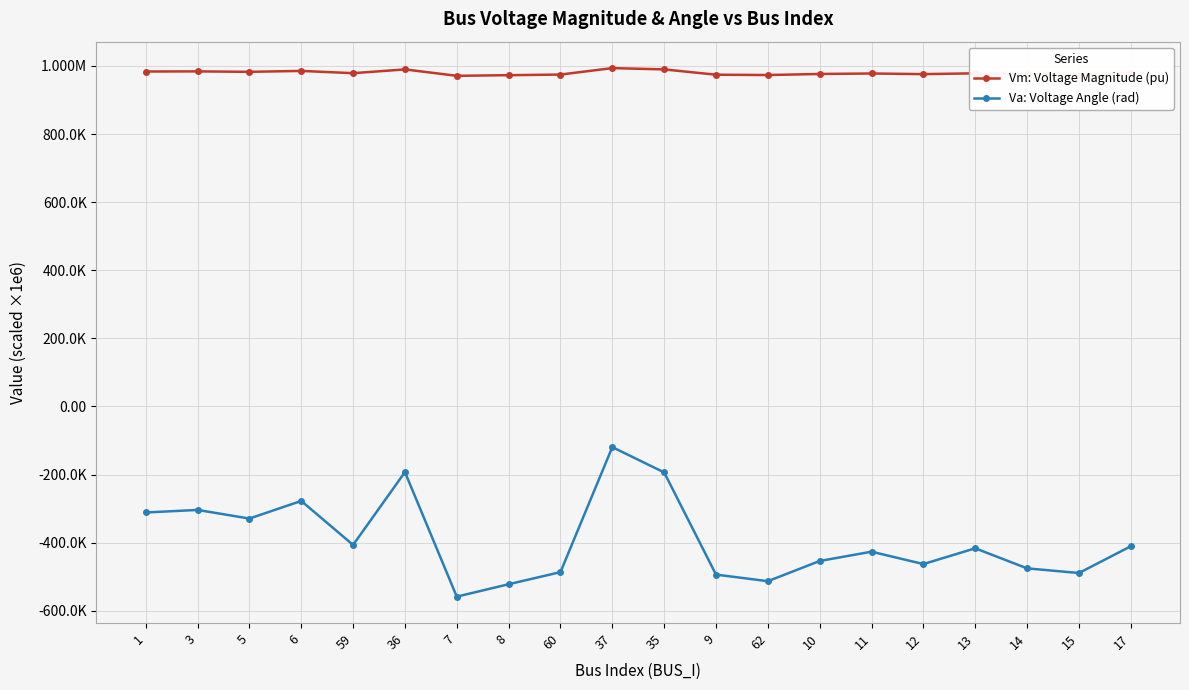

Is this an area chart (filled region under the line)?

No